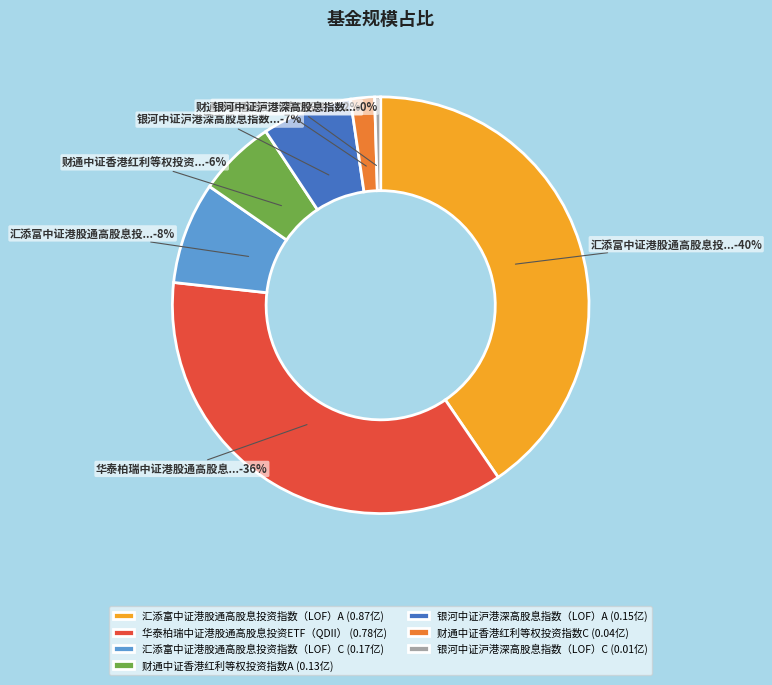

Which has a higher value, 银河中证沪港深高股息指数（LOF）A or 汇添富中证港股通高股息投资指数（LOF）A?

汇添富中证港股通高股息投资指数（LOF）A